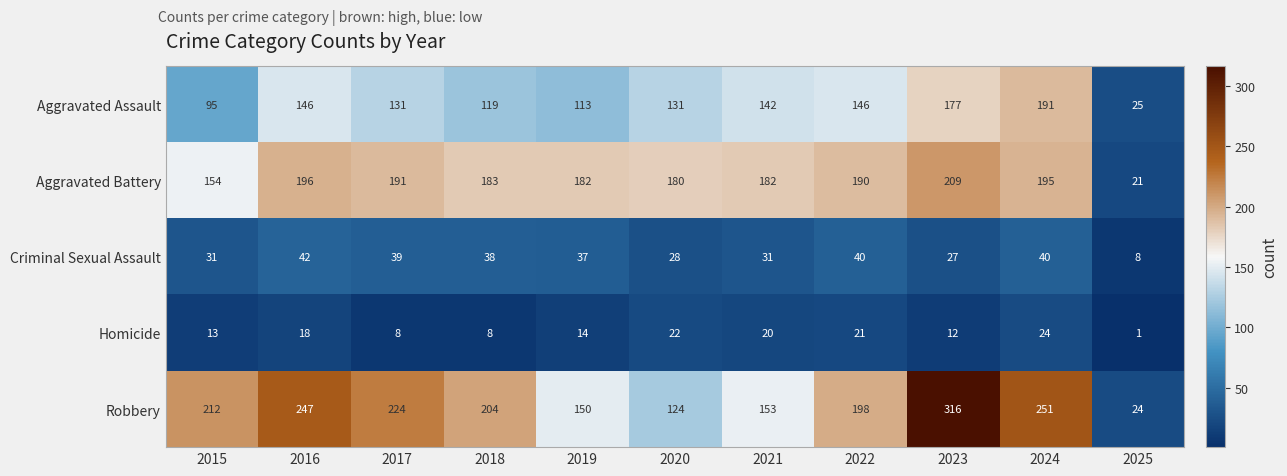

Which label corresponds to the largest value in the chart?

2023